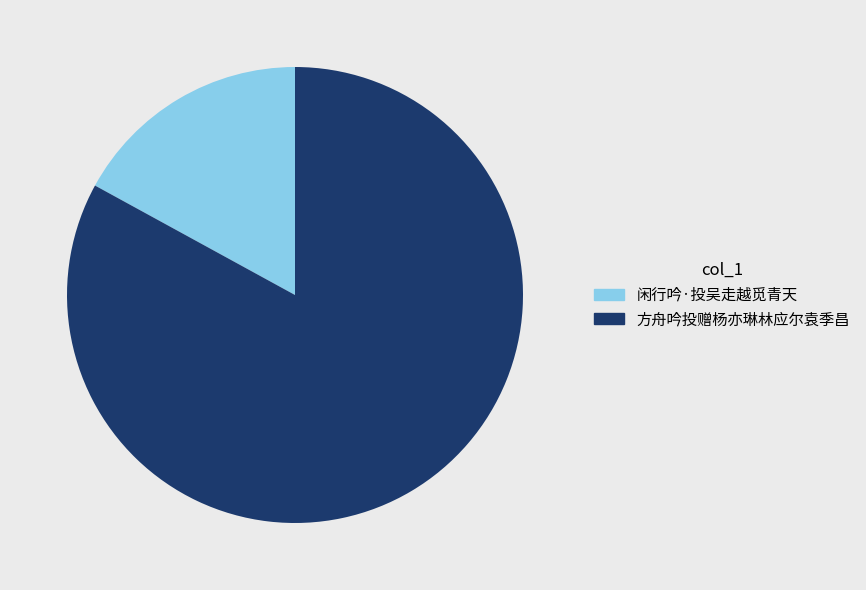

How many slices are in this pie chart?

2